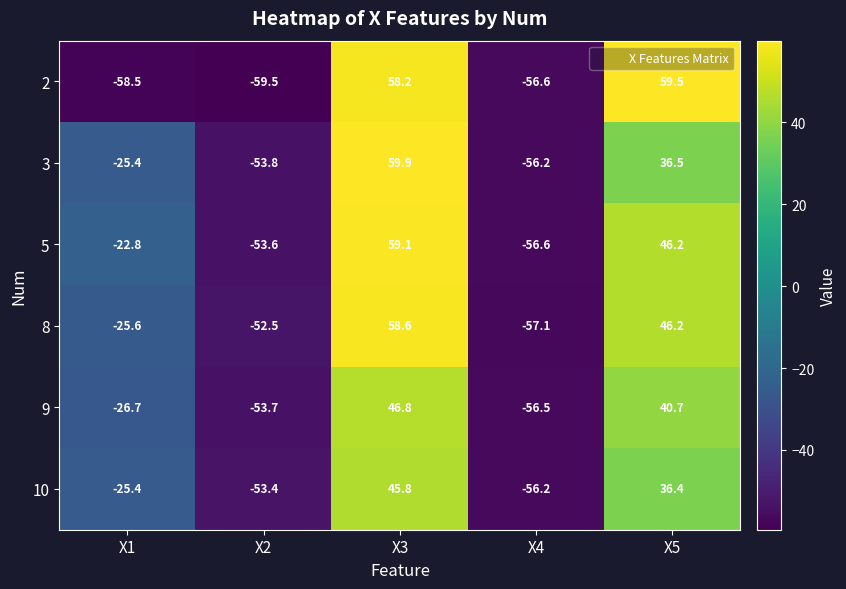

Which series changed the most between X1 and X4?

5